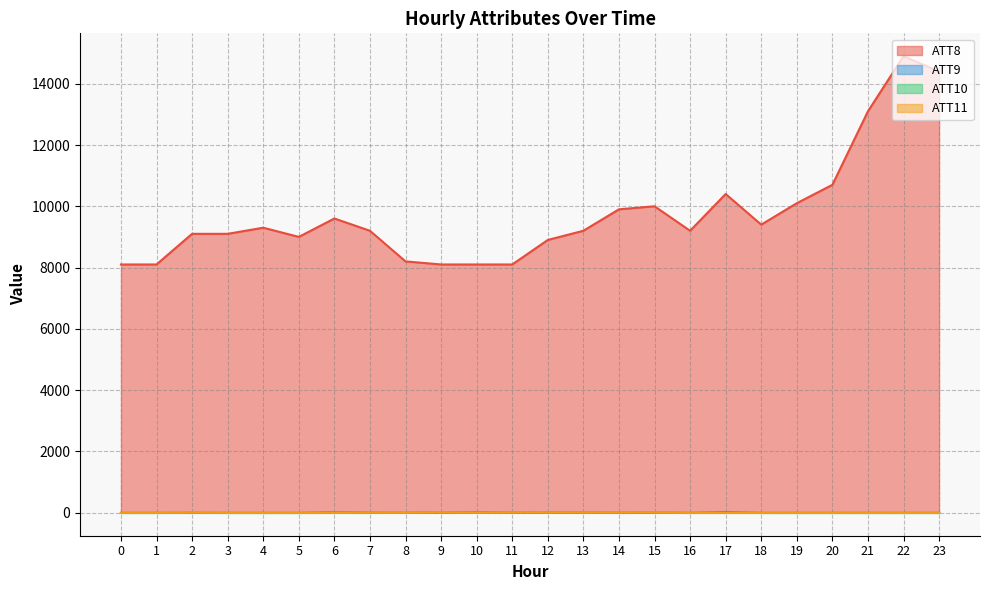

Is the value of ATT11 at 5 greater than the value of ATT9 at 14?

No